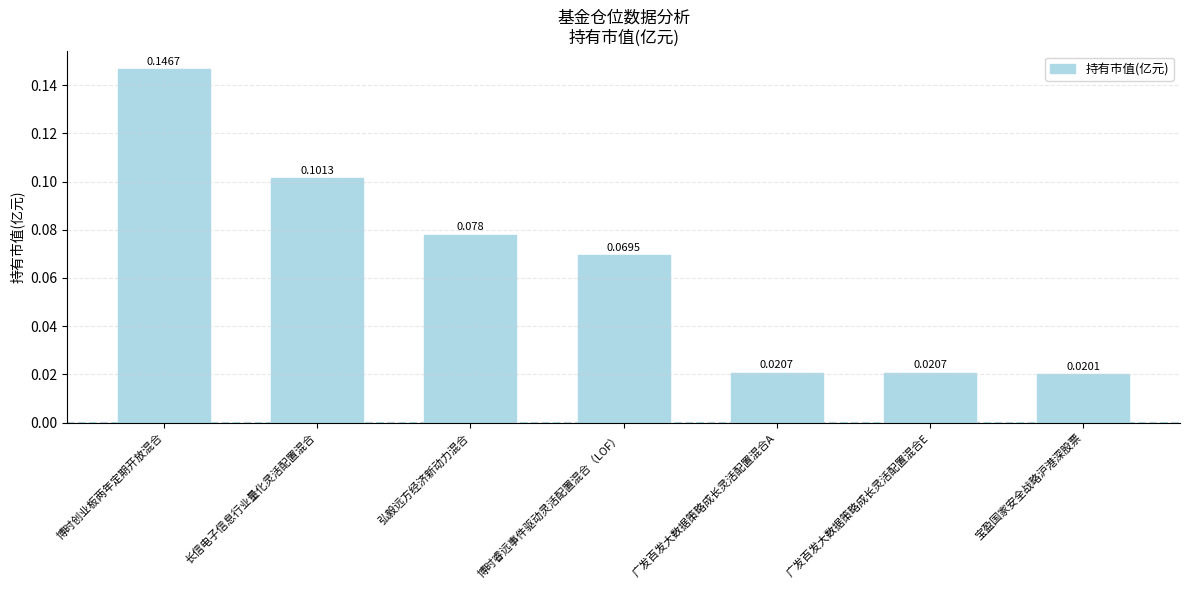

What is the label of the 3rd bar from the left?

弘毅远方经济新动力混合